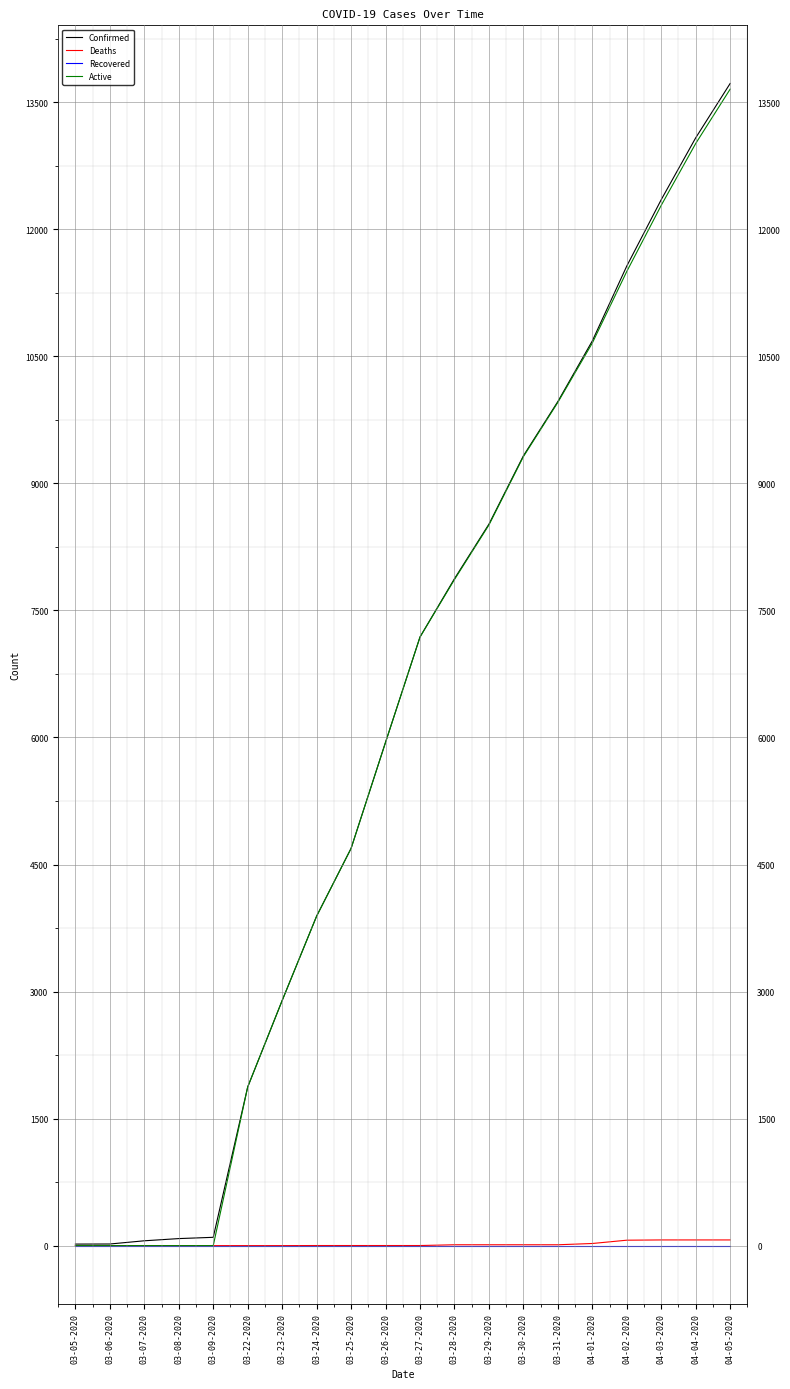

What value does the Confirmed series have at 03-27-2020?

7187